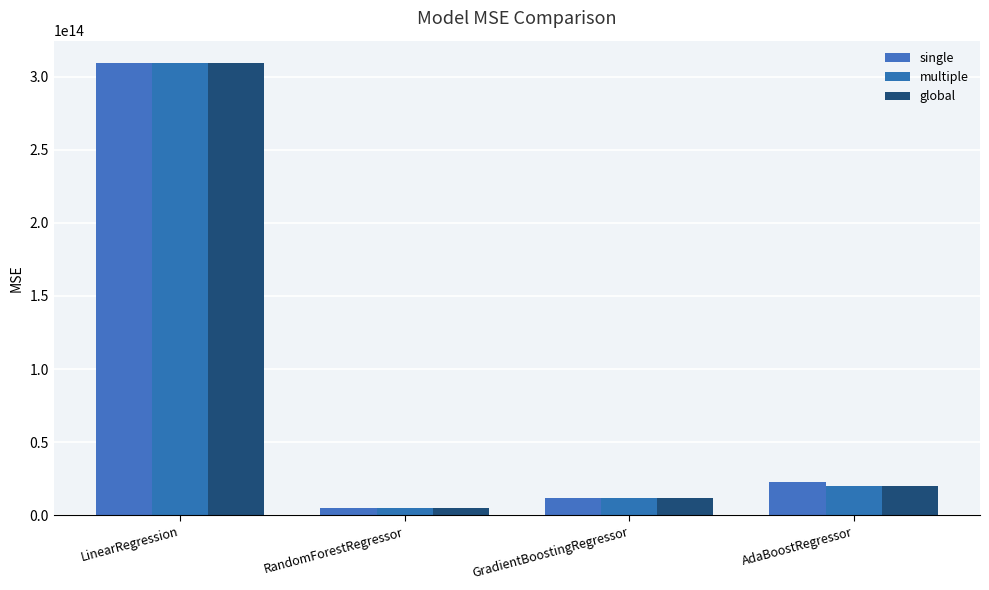

At which label does global first exceed 20398435935792?

LinearRegression